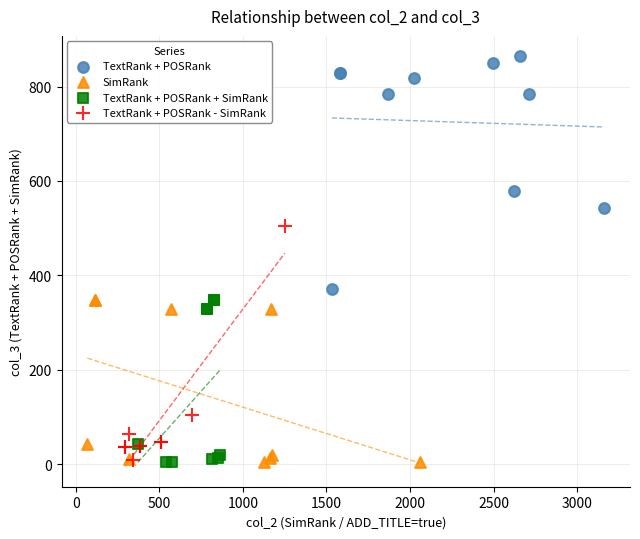

Which series reaches the maximum Y coordinate?

TextRank + POSRank